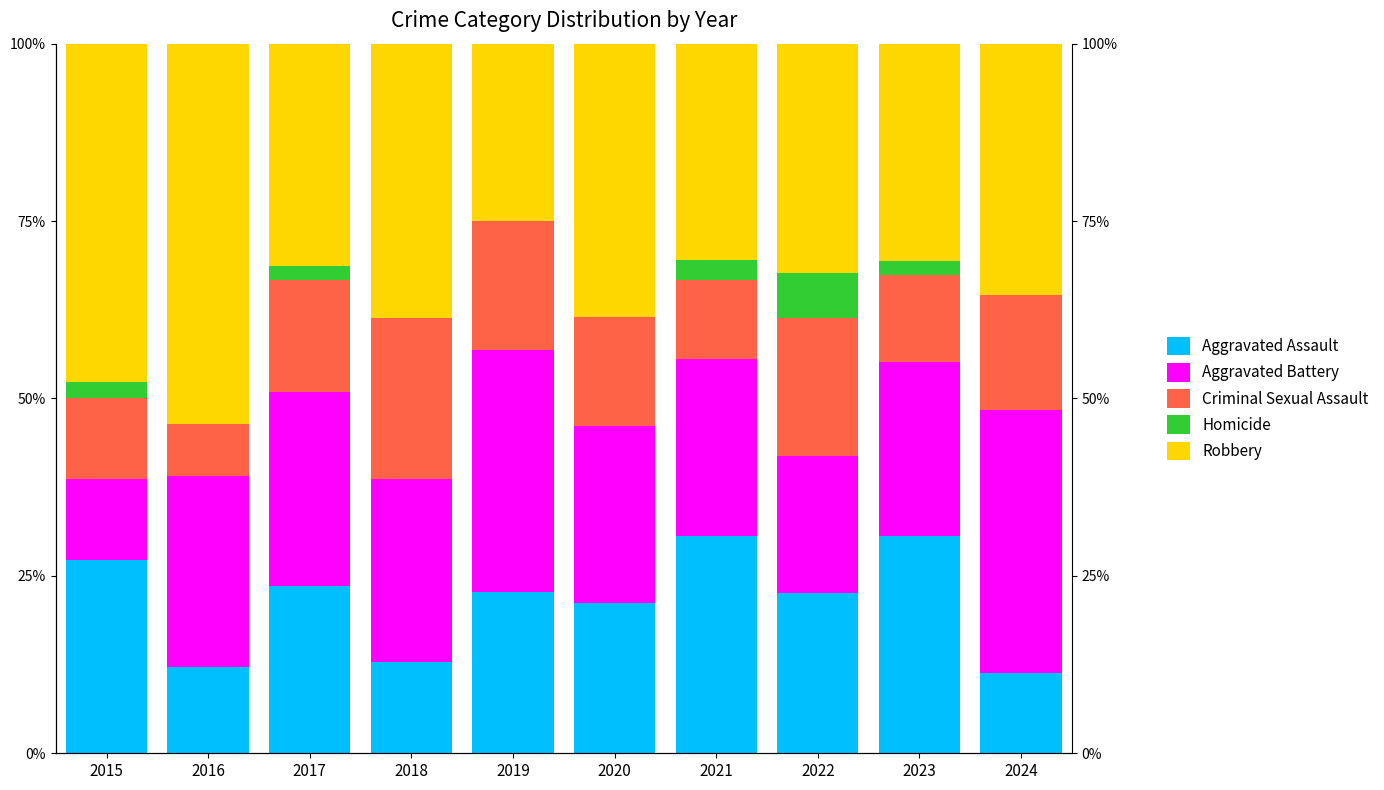

Is it true that Robbery equals 47.7 at 2015?

True